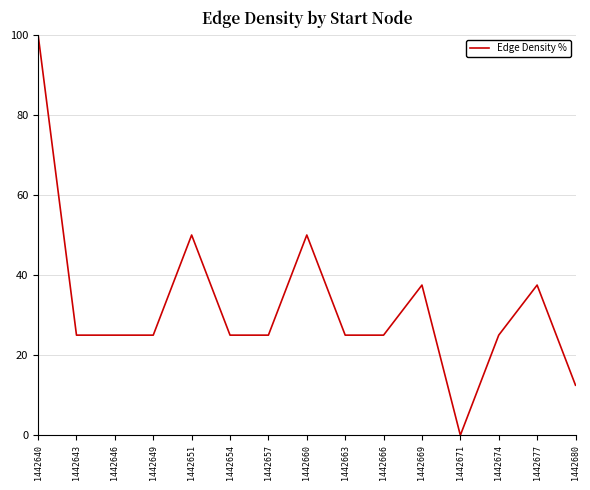

Approximately how many times larger is the value at 1442646 compared to 1442663?

1.0